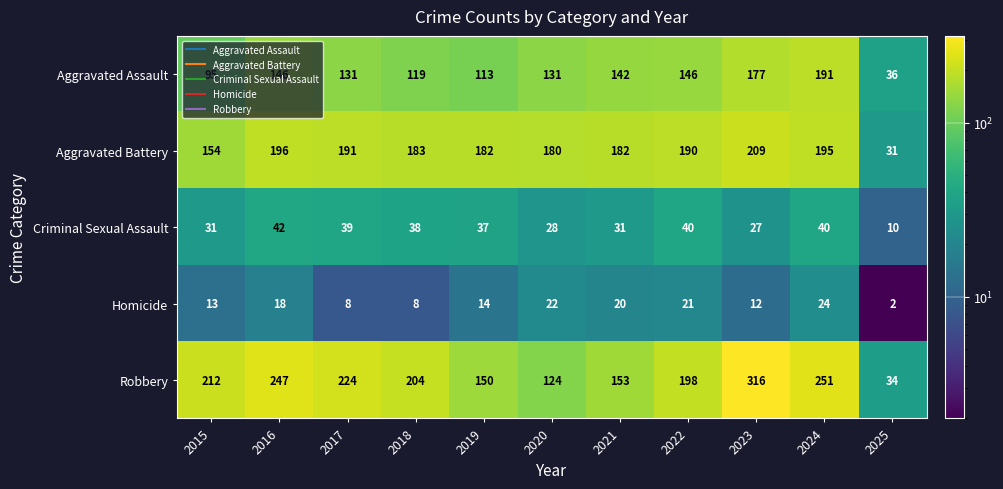

Which series has the largest total across all categories?

Robbery